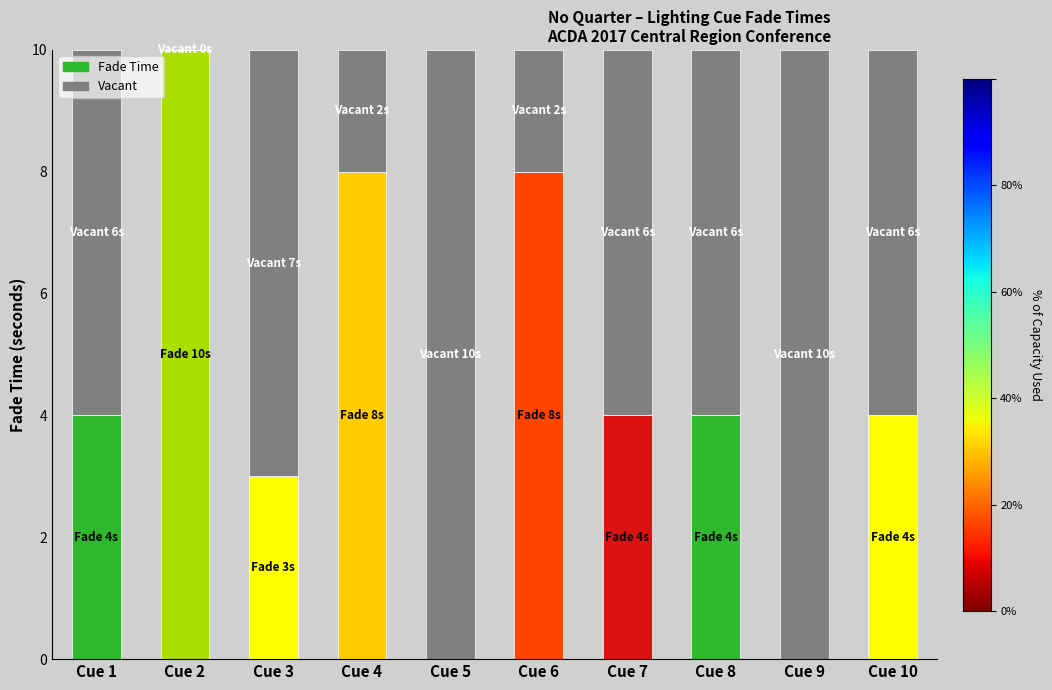

Where is Vacant nearest to the value 5?

Cue 1